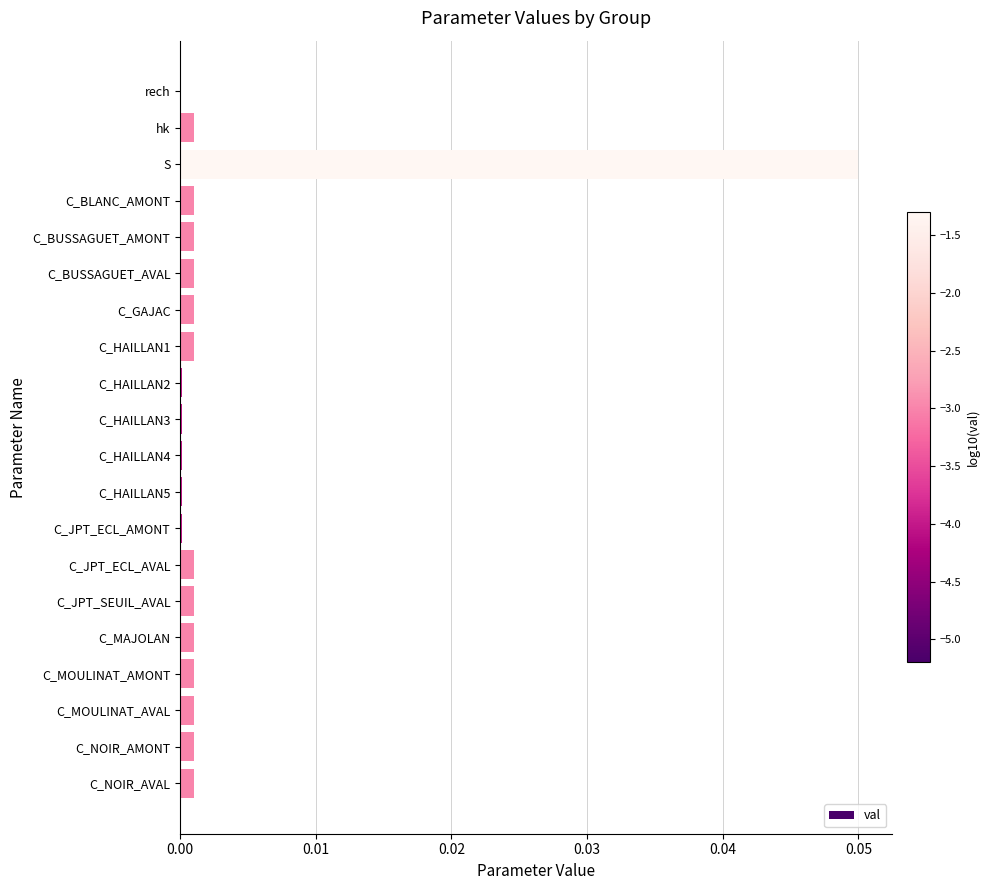

Is it true that the value at hk is 0.0?

True